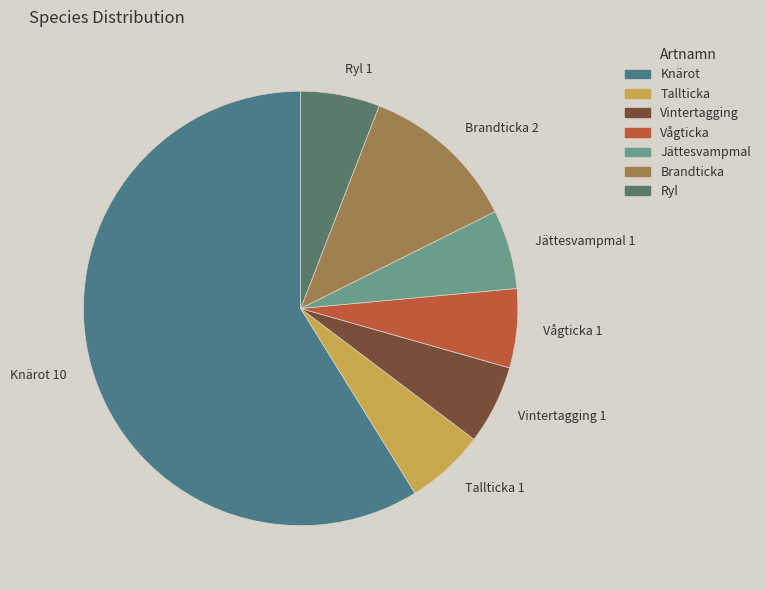

How many segments does this pie chart have?

7